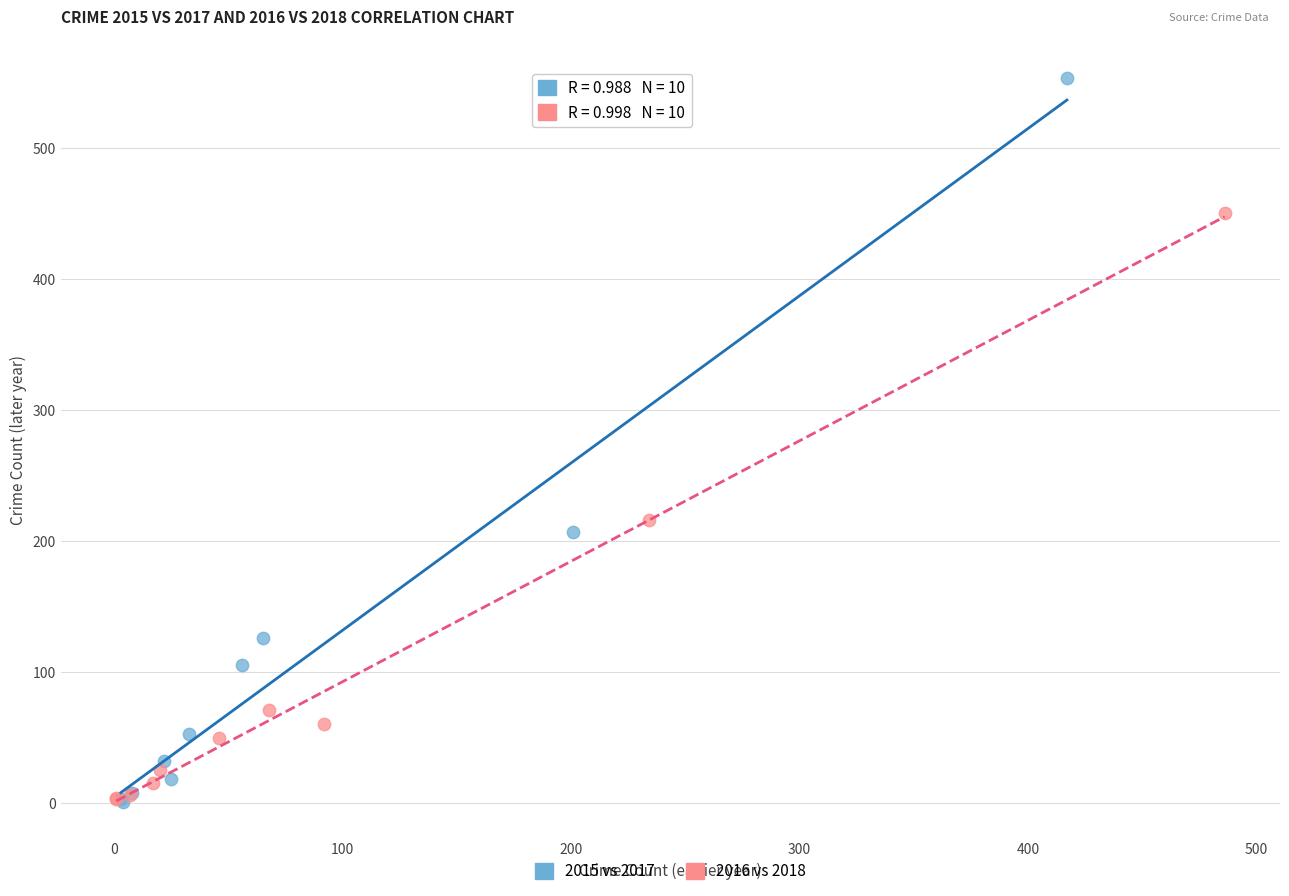

Which series has the widest spread of Y values?

2015 vs 2017